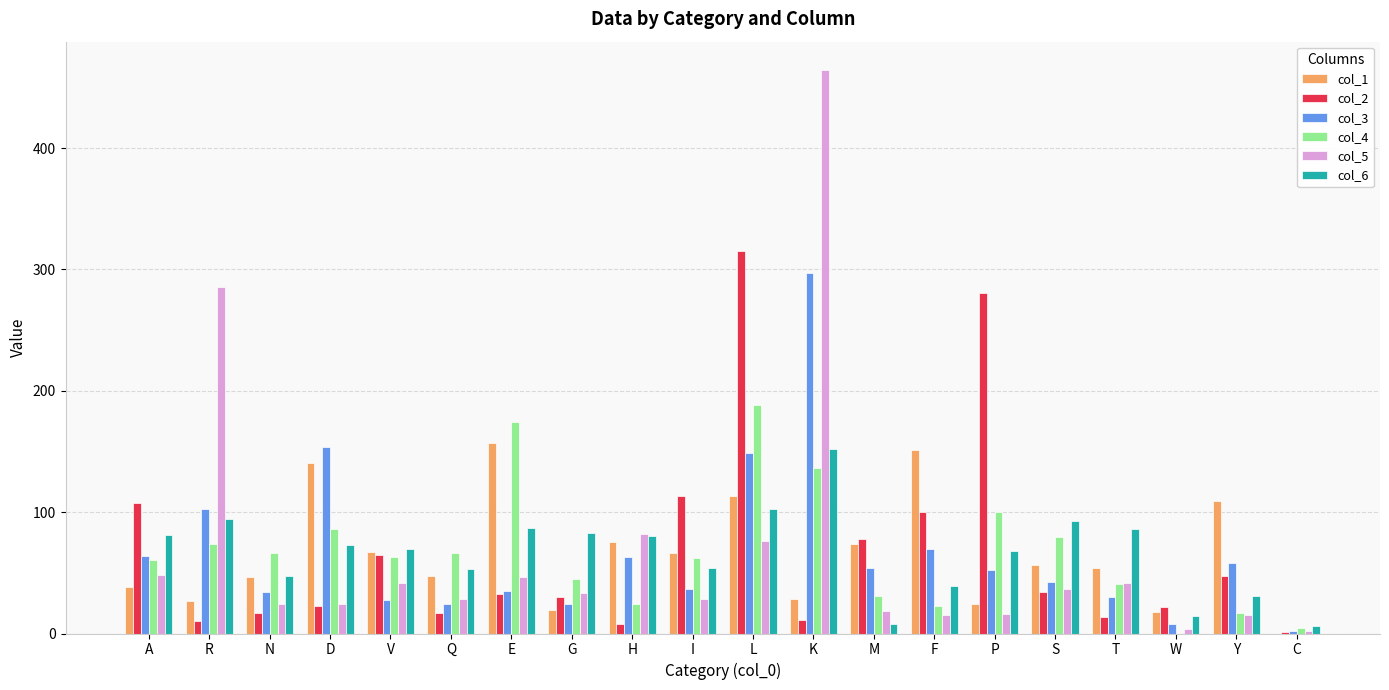

True or false: col_2 has a value of 31.6 at M.

False